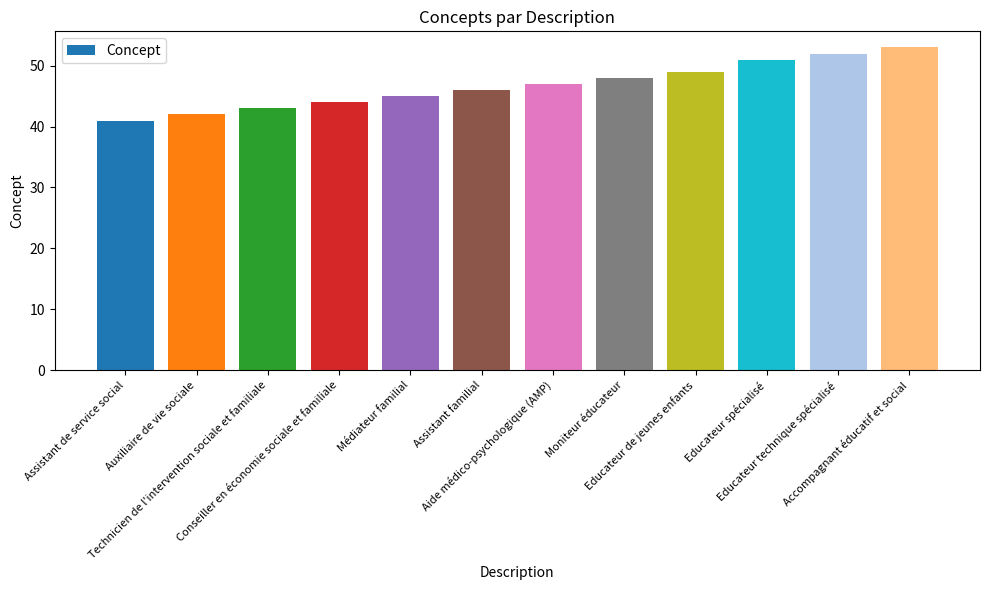

What is the label of the 12th bar from the left?

Accompagnant éducatif et social